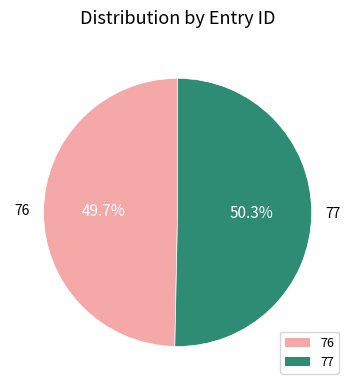

Approximately how many times larger is the value at 77 compared to 76?

1.0